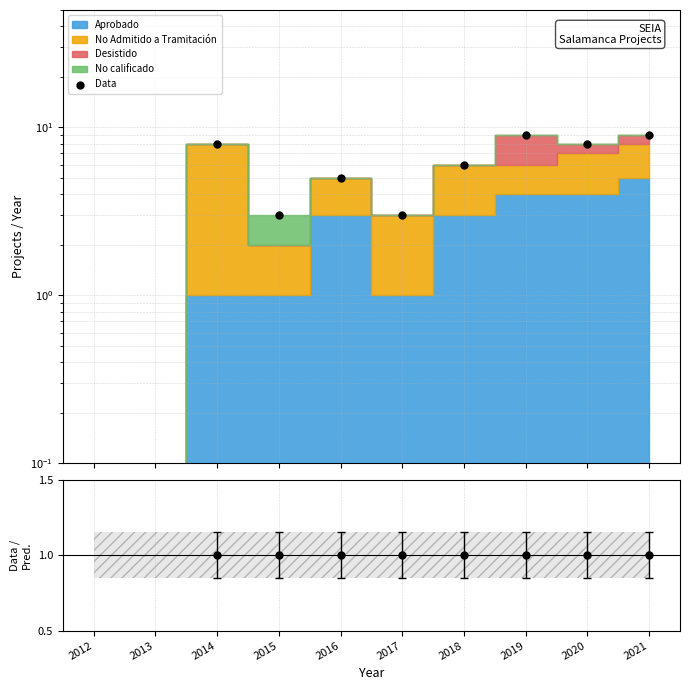

Which has a higher value, 2014 or 2020?

2014